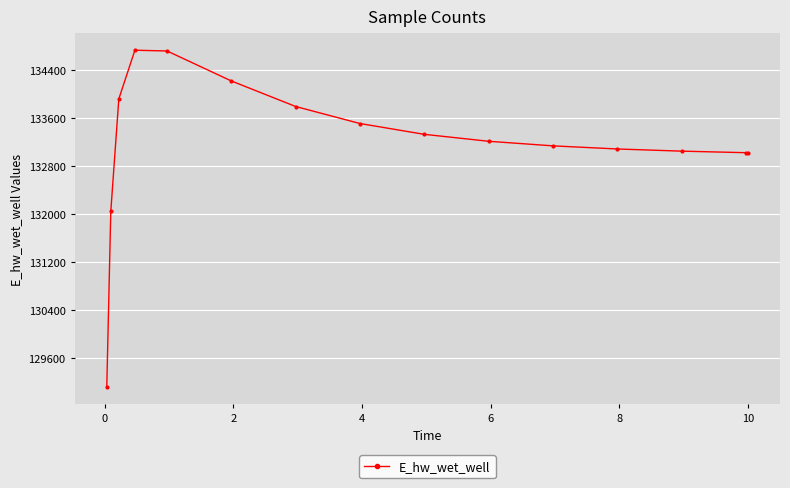

What is the sum of all values?

1997868.5